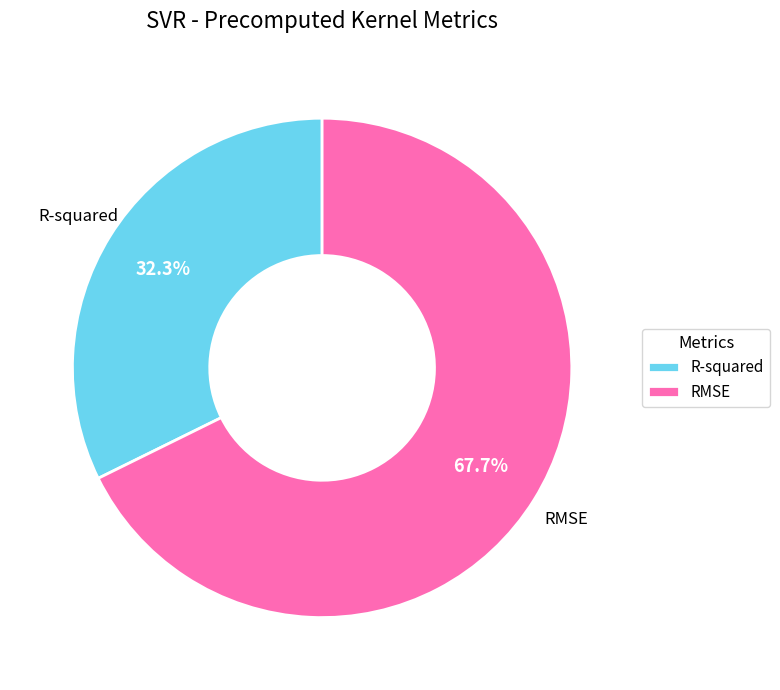

To the nearest percent, what is the difference between the largest and smallest slice percentages?

35%